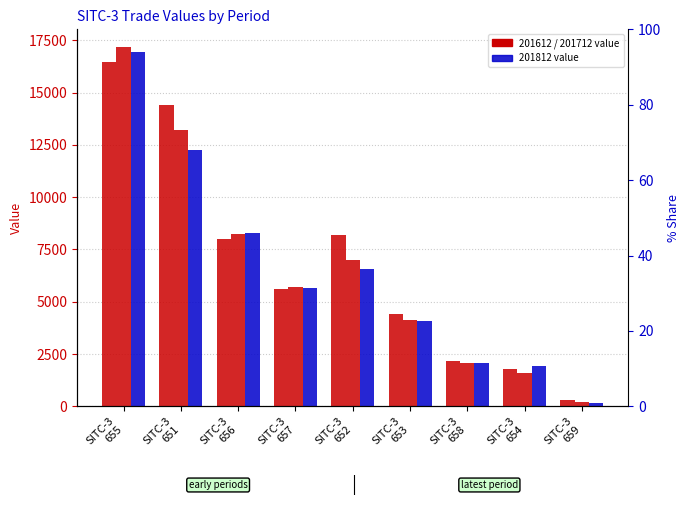

Where is 201712 nearest to the value 8676?

SITC-3 656